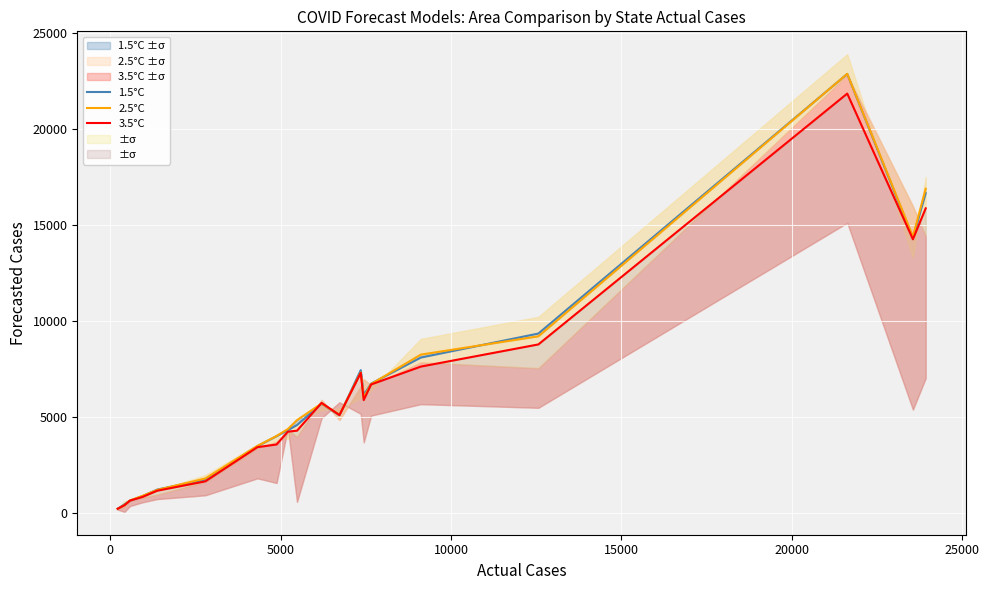

What is the difference between the maximum and minimum values in the 2.5°C series?

22687.0